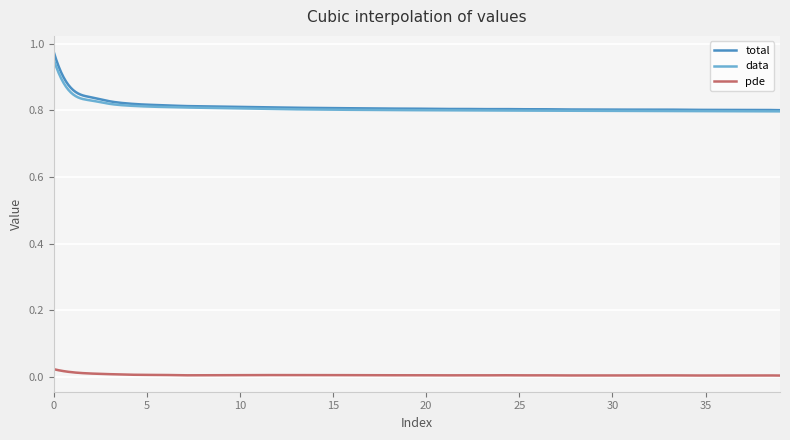

What are all the series names shown in the legend?

total, data, pde